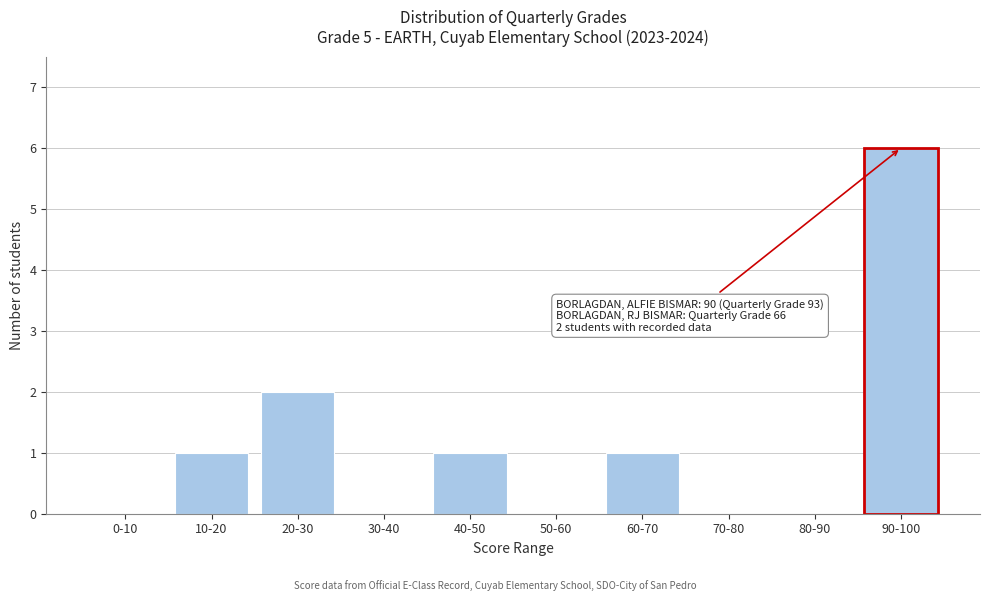

Reading left to right, list all the values displayed in this chart.

0-10=0	10-20=1	20-30=2	30-40=0	40-50=1	50-60=0	60-70=1	70-80=0	80-90=0	90-100=6